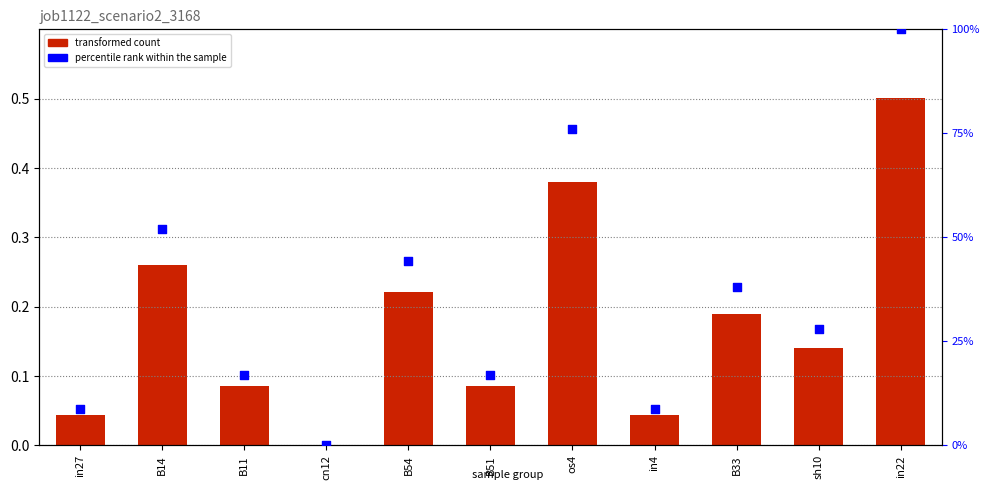

At how many categories does at least one series exceed 42?

4